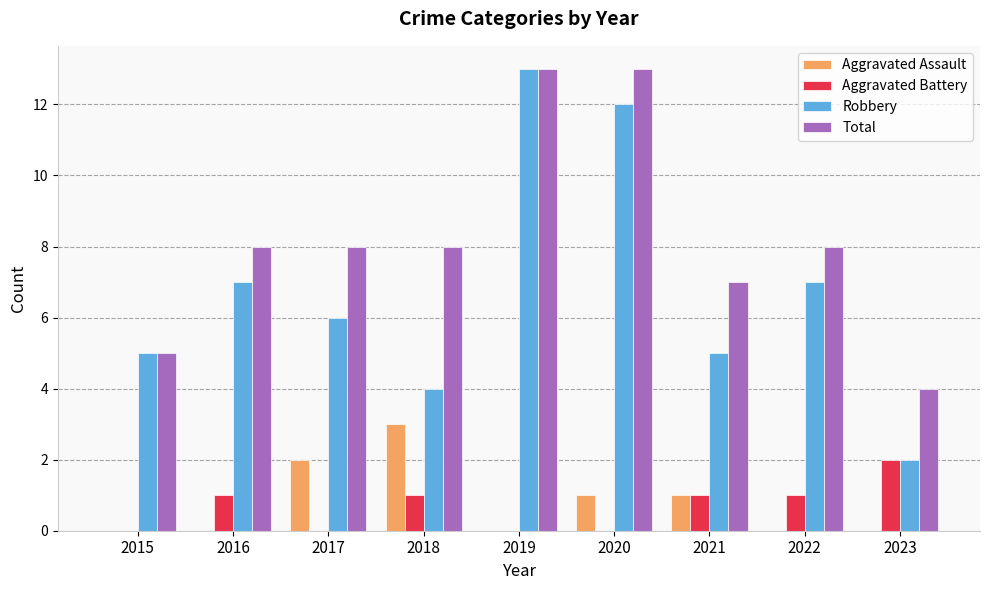

Count the number of data series in this chart.

4